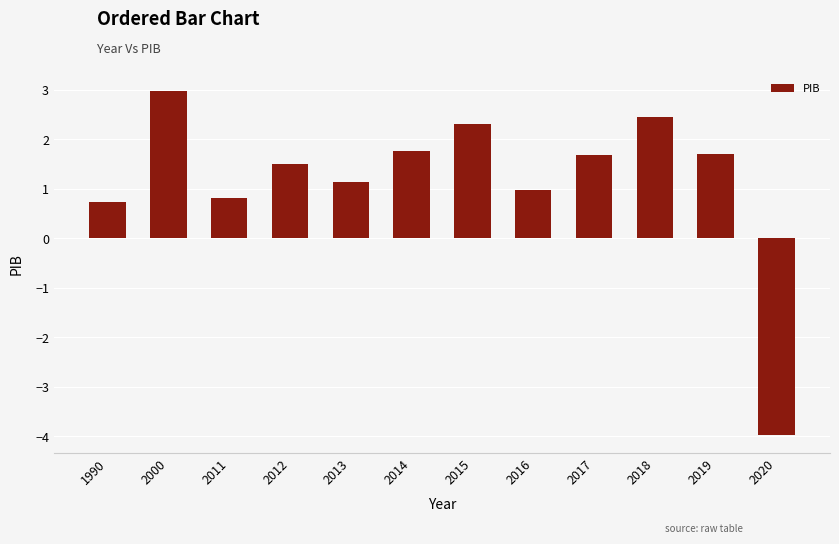

Reading left to right, what are all the values shown in this chart?

1990=0.7	2000=3.0	2011=0.8	2012=1.5	2013=1.1	2014=1.8	2015=2.3	2016=1.0	2017=1.7	2018=2.5	2019=1.7	2020=-4.0